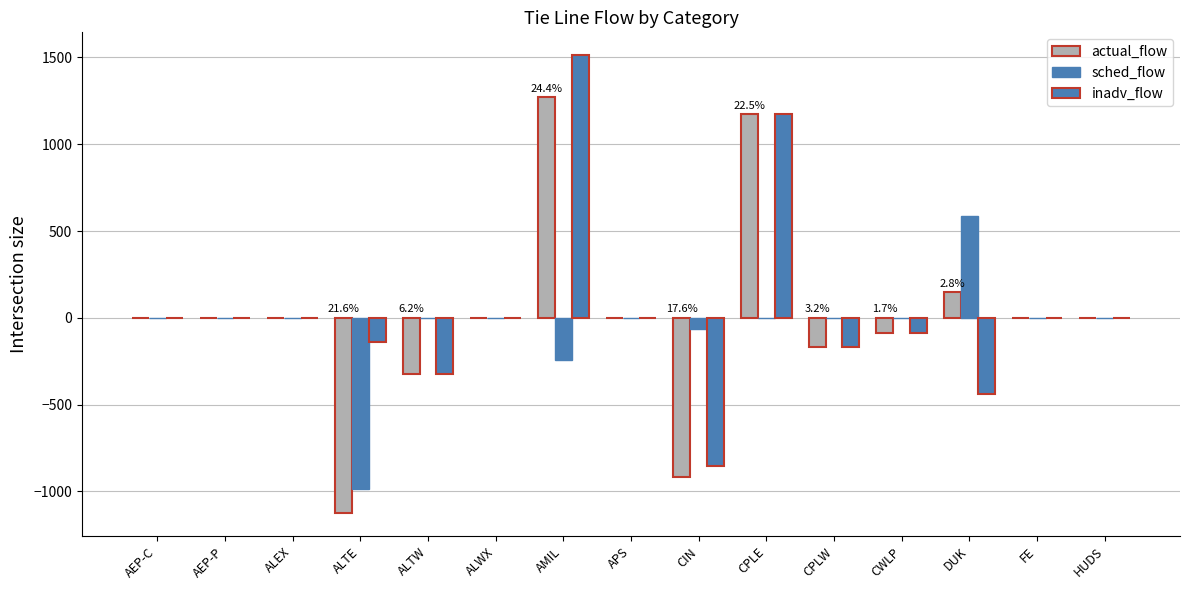

List the series in order of their overall mean, highest first.

inadv_flow, actual_flow, sched_flow